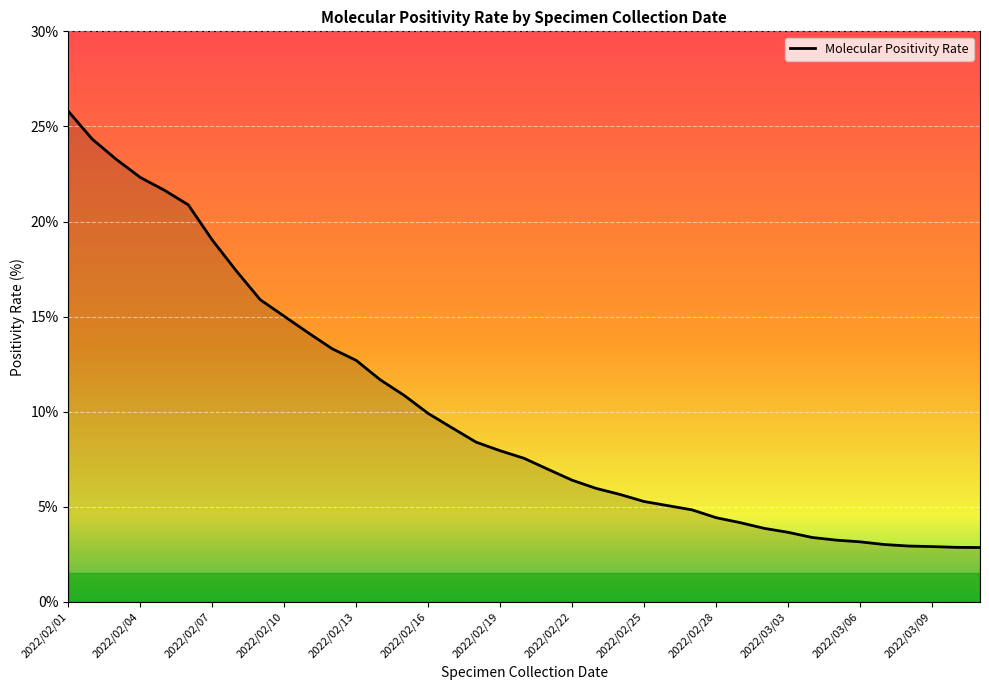

What is the minimum value shown in the chart?

2.9